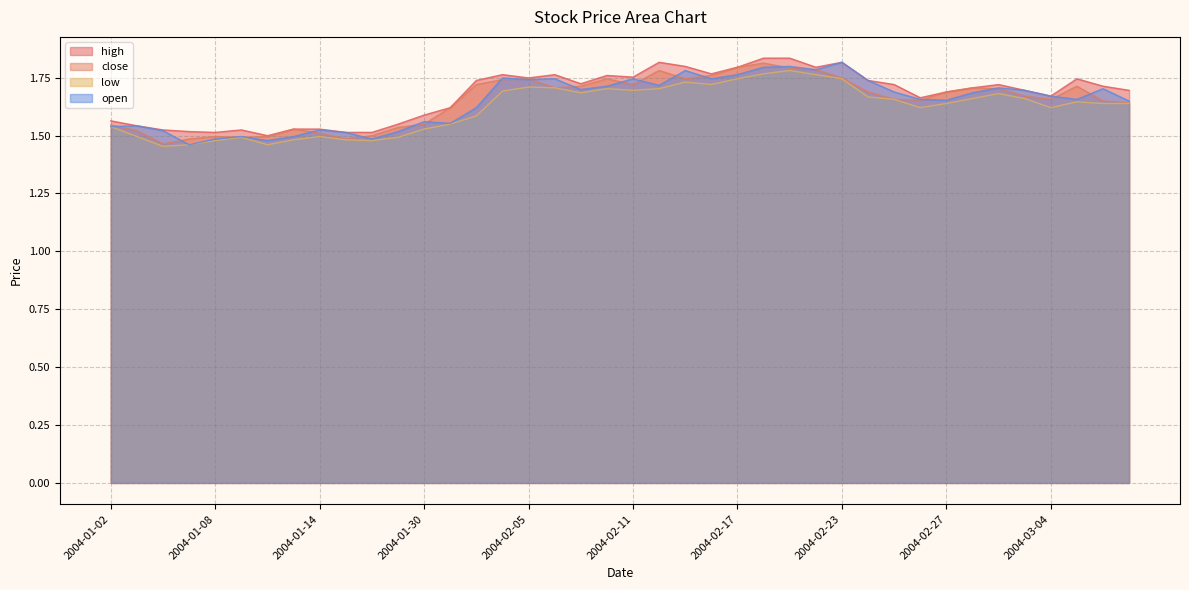

Reading left to right, extract all data points from this chart.

high: 1.6	1.5	1.5	1.5	1.5	1.5	1.5	1.5	1.5	1.5	1.5	1.5	1.6	1.6	1.7	1.8	1.7	1.8	1.7	1.8	1.8	1.8	1.8	1.8	1.8	1.8	1.8	1.8	1.8	1.7	1.7	1.7	1.7	1.7	1.7	1.7	1.7	1.7	1.7	1.7
close: 1.5	1.5	1.5	1.5	1.5	1.5	1.5	1.5	1.5	1.5	1.5	1.5	1.5	1.6	1.7	1.7	1.7	1.7	1.7	1.7	1.7	1.8	1.7	1.8	1.8	1.8	1.8	1.8	1.7	1.7	1.7	1.7	1.7	1.7	1.7	1.7	1.7	1.7	1.6	1.6
low: 1.5	1.5	1.5	1.5	1.5	1.5	1.5	1.5	1.5	1.5	1.5	1.5	1.5	1.5	1.6	1.7	1.7	1.7	1.7	1.7	1.7	1.7	1.7	1.7	1.7	1.8	1.8	1.8	1.7	1.7	1.7	1.6	1.6	1.7	1.7	1.7	1.6	1.6	1.6	1.6
open: 1.5	1.5	1.5	1.5	1.5	1.5	1.5	1.5	1.5	1.5	1.5	1.5	1.6	1.6	1.6	1.7	1.7	1.7	1.7	1.7	1.7	1.7	1.8	1.7	1.8	1.8	1.8	1.8	1.8	1.7	1.7	1.7	1.7	1.7	1.7	1.7	1.7	1.7	1.7	1.6